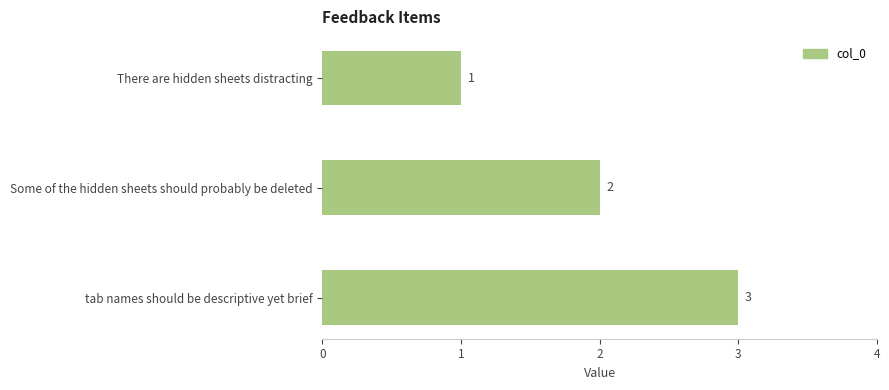

Rank the categories by value from highest to lowest.

tab names should be descriptive yet brief, Some of the hidden sheets should probably be deleted, There are hidden sheets distracting